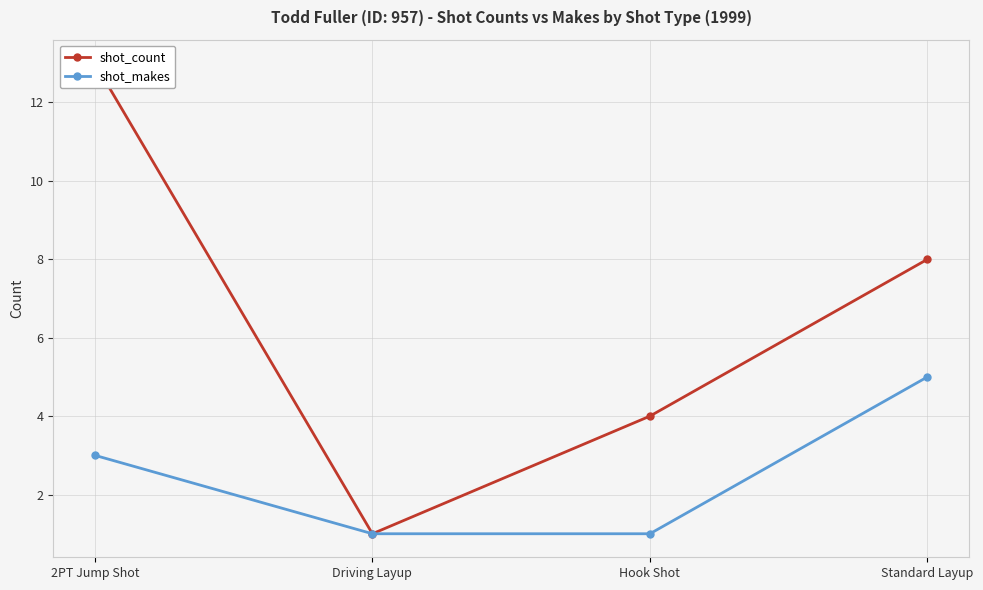

Rank the categories by shot_count value from lowest to highest.

Driving Layup, Hook Shot, Standard Layup, 2PT Jump Shot